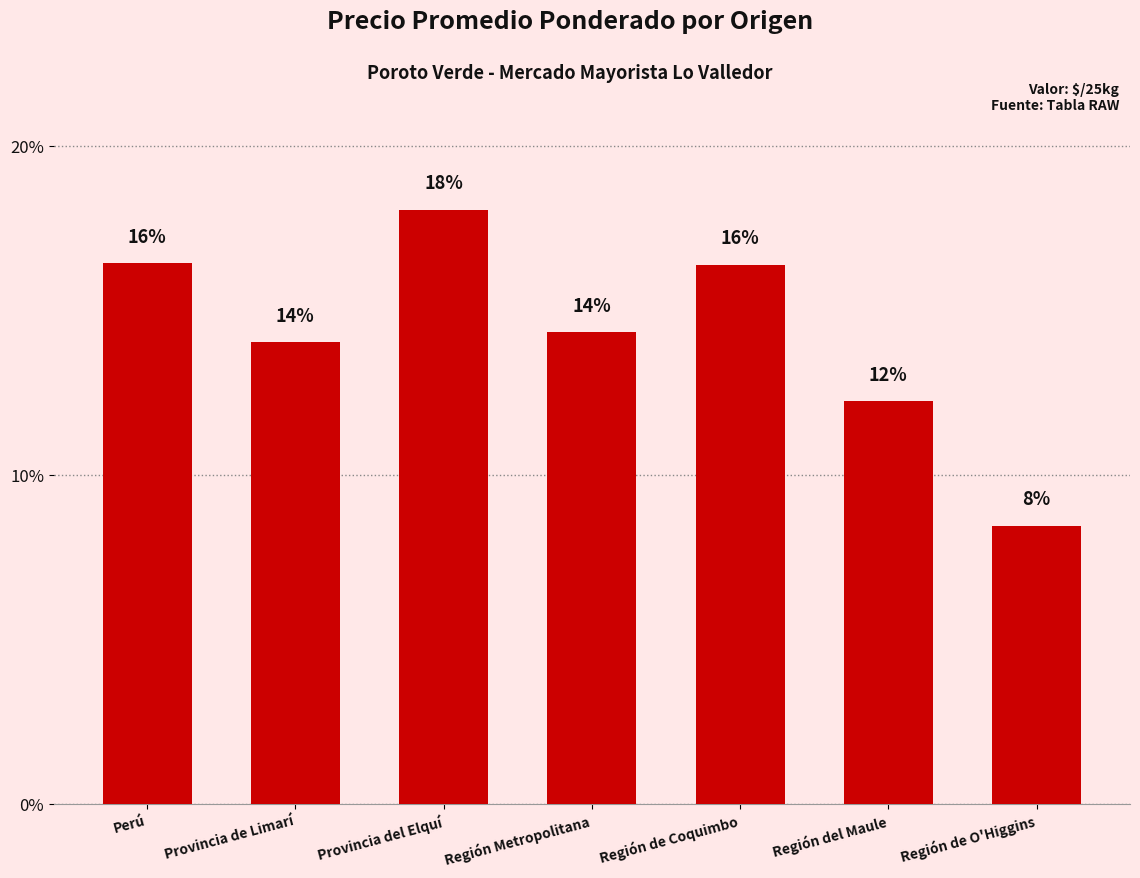

The value at Región Metropolitana is 14.3. True or false?

True